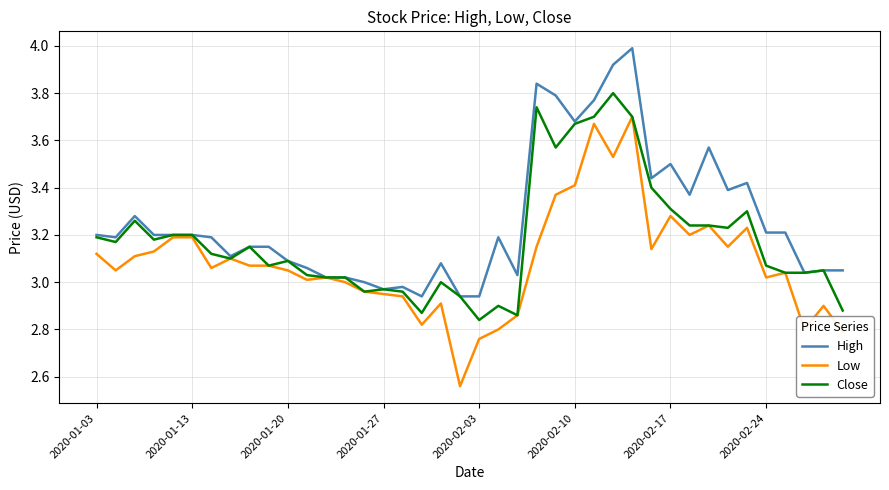

Which series has the largest range (max minus min)?

Low